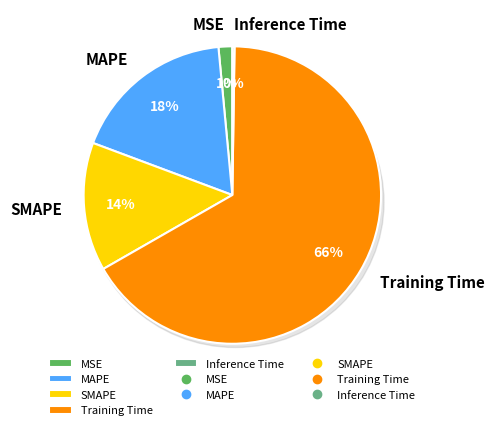

What is the majority slice?

Training Time